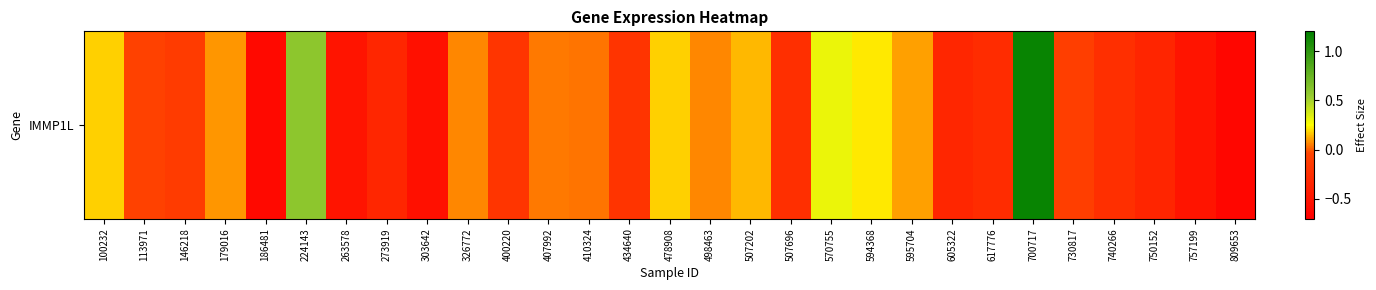

What is the difference between the second highest and minimum values?

1.2